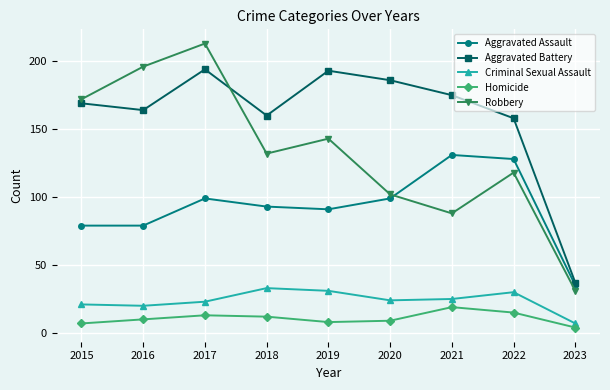

How many values in the Criminal Sexual Assault series are below 24?

4